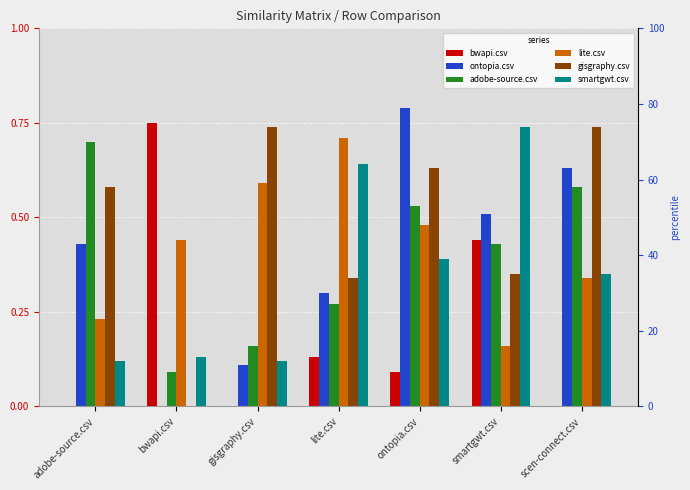

Reading left to right, transcribe all the data shown in this chart.

bwapi.csv: 0.0	0.8	0.0	0.1	0.1	0.4	0.0
ontopia.csv: 0.4	0.0	0.1	0.3	0.8	0.5	0.6
adobe-source.csv: 0.7	0.1	0.2	0.3	0.5	0.4	0.6
lite.csv: 0.2	0.4	0.6	0.7	0.5	0.2	0.3
gisgraphy.csv: 0.6	0.0	0.7	0.3	0.6	0.3	0.7
smartgwt.csv: 0.1	0.1	0.1	0.6	0.4	0.7	0.3